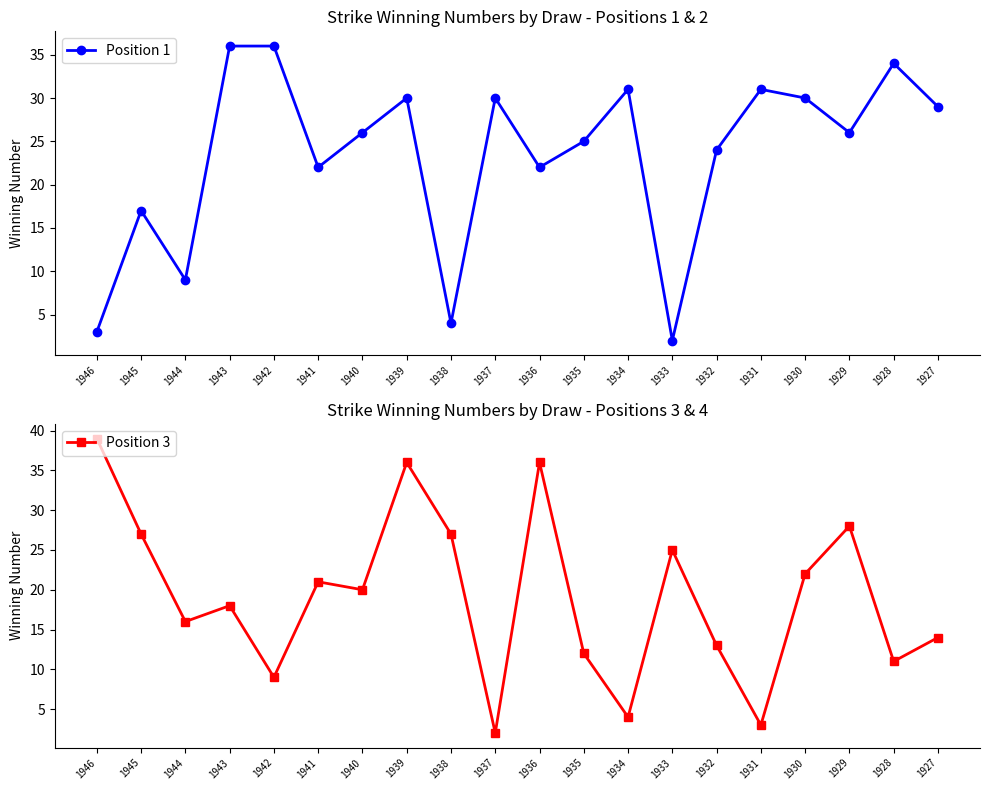

What is the total value across all series at 1938?

31